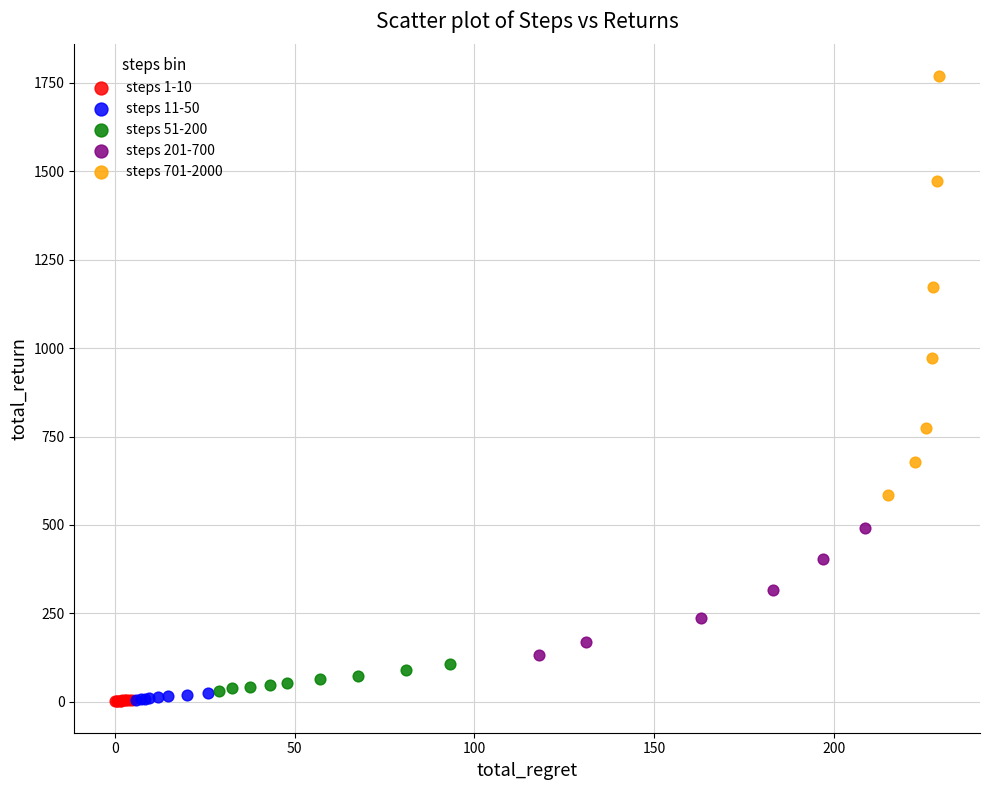

Which series has the largest Y range (max minus min)?

steps 701-2000